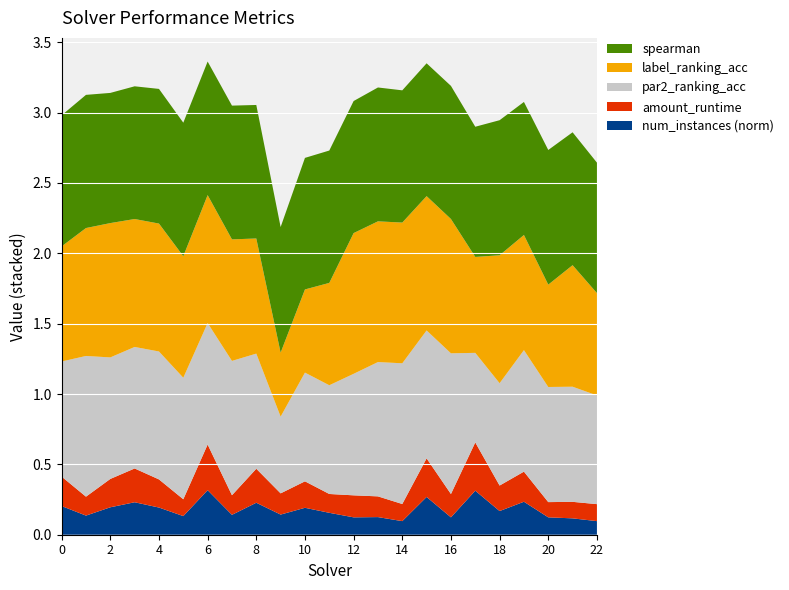

Reading left to right, list all the values displayed in this chart.

amount_runtime: 0.2	0.1	0.2	0.2	0.2	0.1	0.3	0.1	0.2	0.2	0.2	0.1	0.2	0.1	0.1	0.3	0.2	0.3	0.2	0.2	0.1	0.1	0.1
par2_ranking_acc: 0.8	1.0	0.9	0.9	0.9	0.9	0.9	1.0	0.8	0.5	0.8	0.8	0.9	1.0	1.0	0.9	1.0	0.6	0.7	0.9	0.8	0.8	0.8
label_ranking_acc: 0.8	0.9	1.0	0.9	0.9	0.9	0.9	0.9	0.8	0.5	0.6	0.7	1.0	1.0	1.0	1.0	1.0	0.7	0.9	0.8	0.7	0.9	0.7
spearman: 0.9	0.9	0.9	0.9	1.0	0.9	0.9	1.0	0.9	0.9	0.9	0.9	0.9	1.0	0.9	0.9	0.9	0.9	1.0	0.9	1.0	0.9	0.9
num_instances_norm: 0.2	0.1	0.2	0.2	0.2	0.1	0.3	0.1	0.2	0.1	0.2	0.2	0.1	0.1	0.1	0.3	0.1	0.3	0.2	0.2	0.1	0.1	0.1